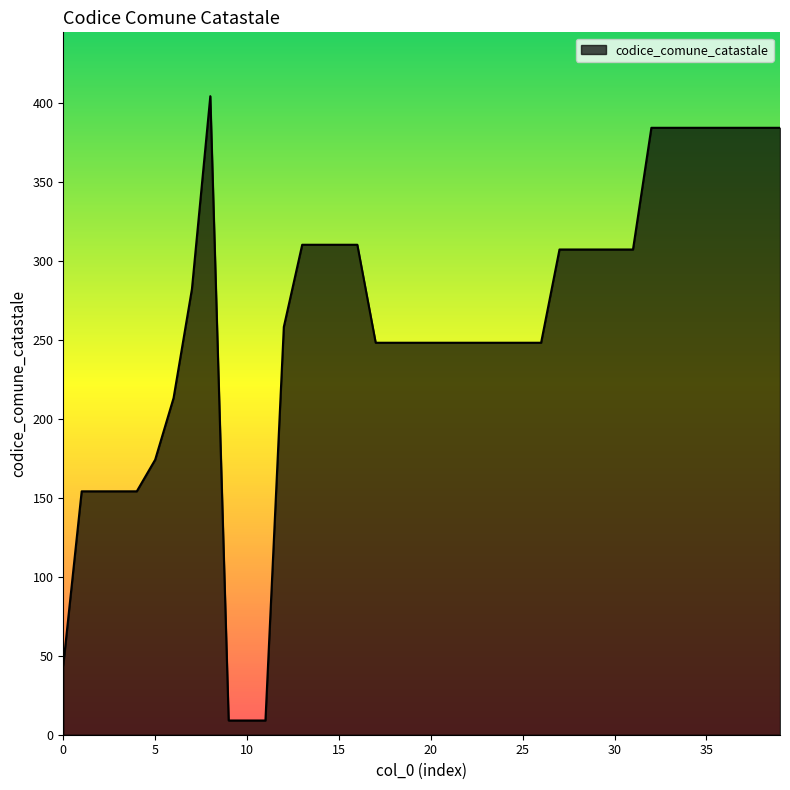

Does the chart display data point markers on the line(s)?

No